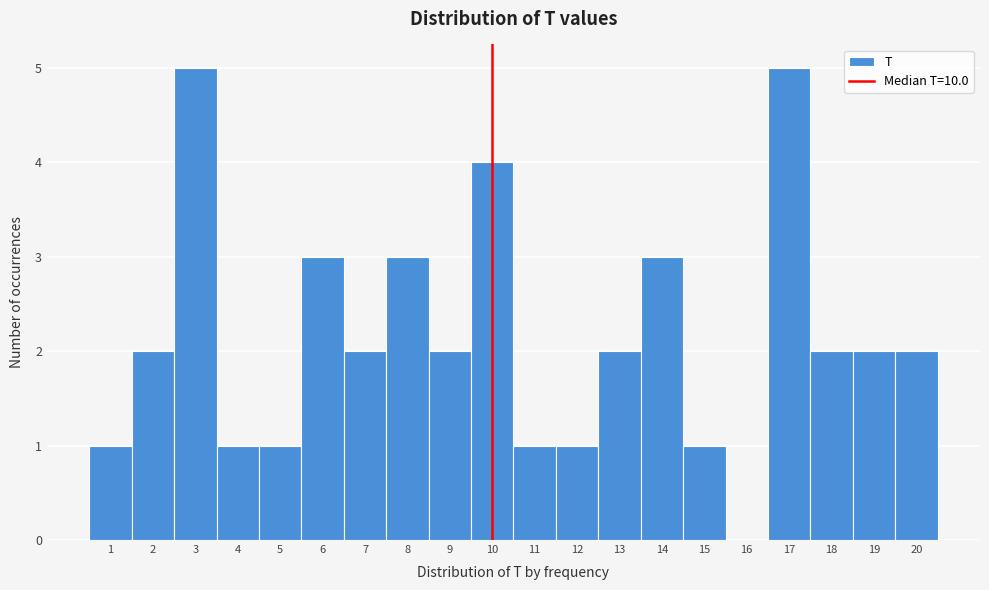

How tall is the bar that spans 16.5 to 17.5 on the x-axis? The values are not printed on the chart, so give them approximately, as read against the axis.

5